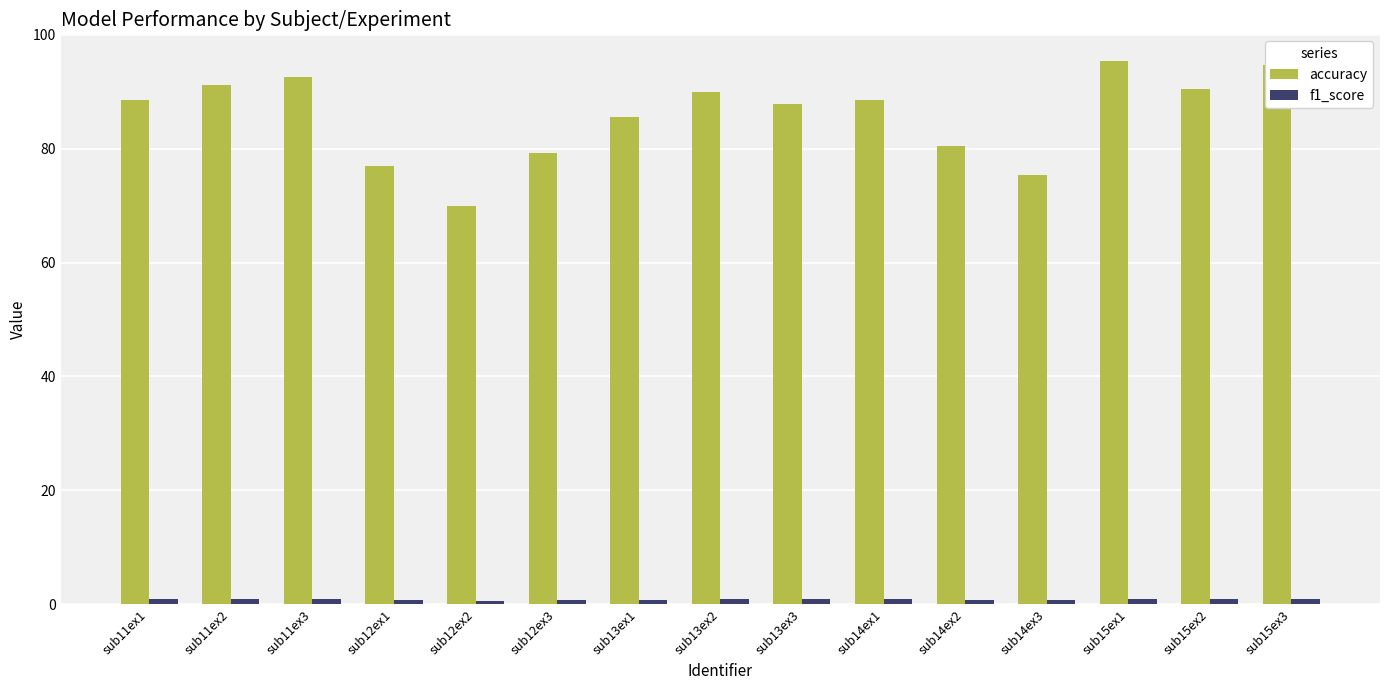

What is the difference between the highest and lowest values at sub13ex2?

89.0